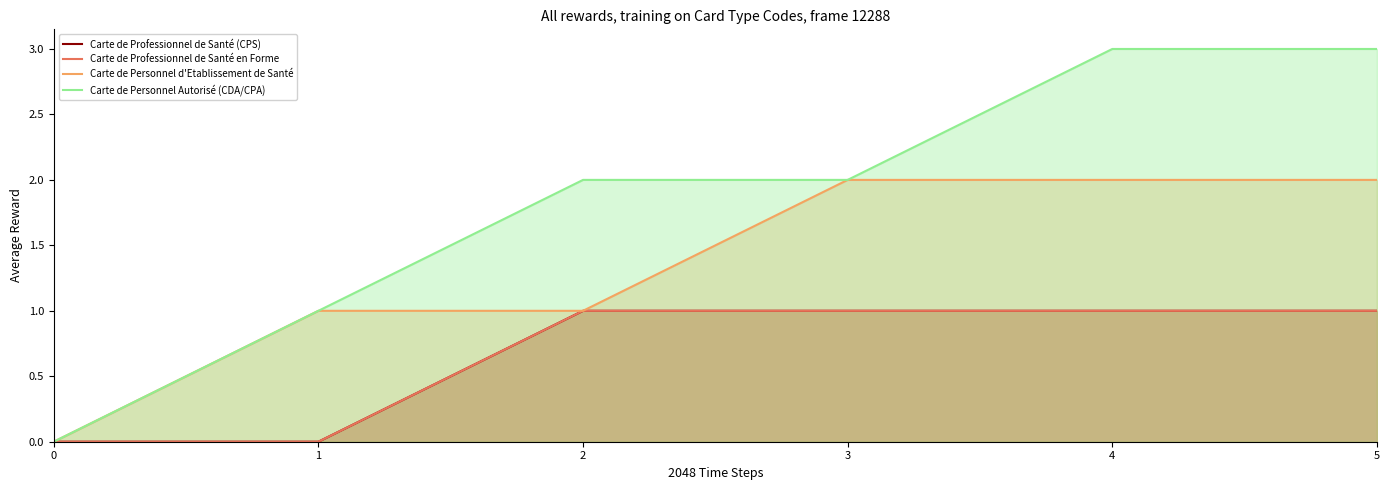

True or false: Carte de Personnel Autorisé (CDA/CPA) and Carte de Professionnel de Santé en Forme intersect in this chart.

False